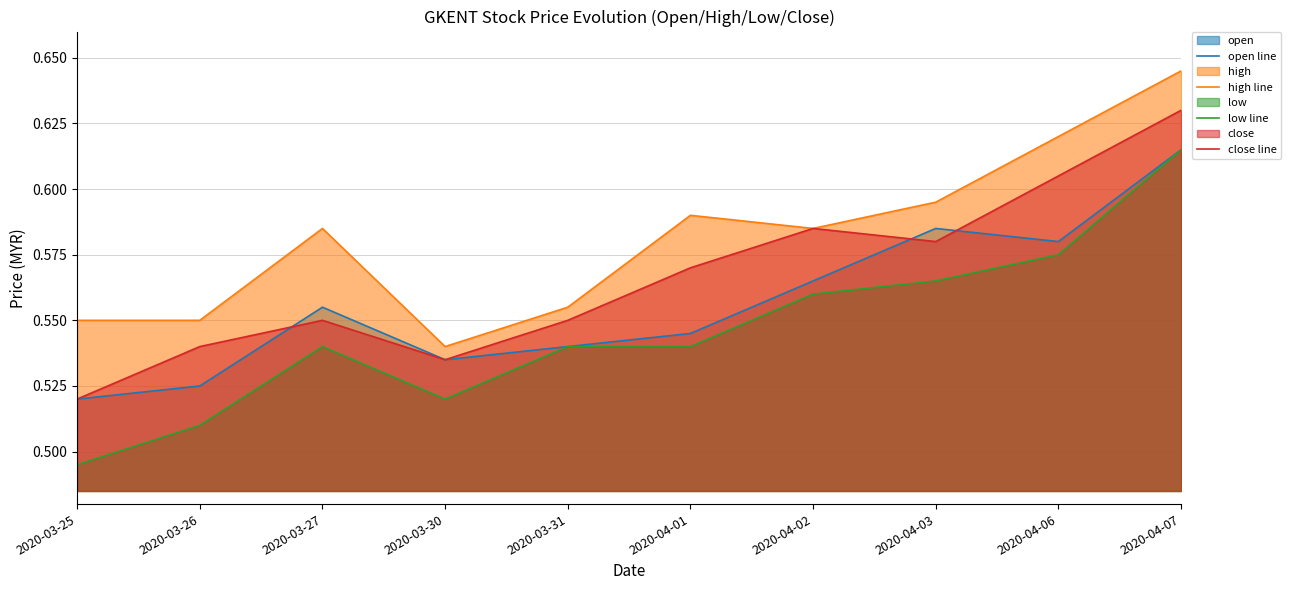

At which label does high line reach its minimum?

2020-03-30